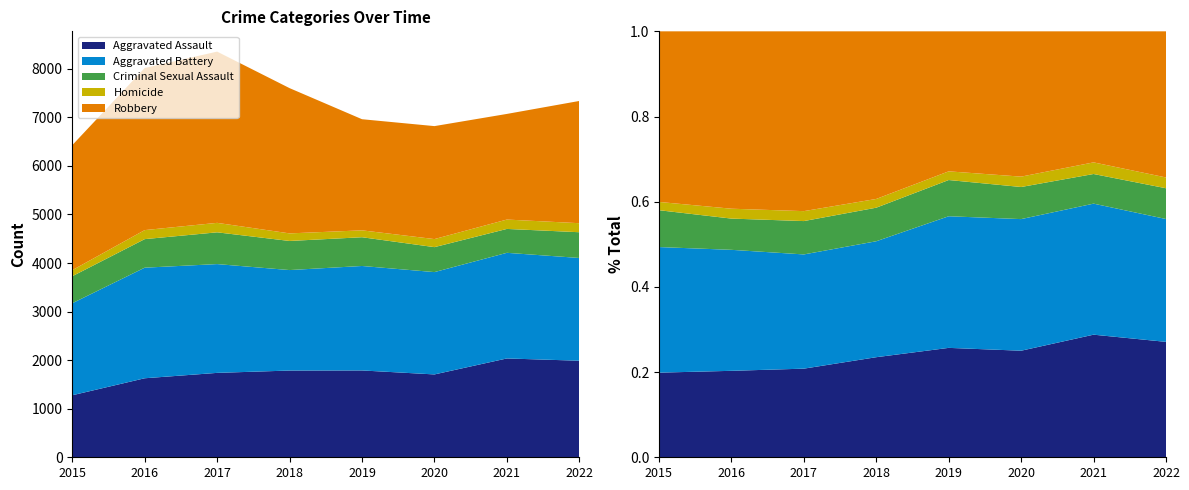

Reading right to left, what are all the values shown in this chart?

Aggravated Assault: 2022=1988	2021=2035	2020=1706	2019=1788	2018=1786	2017=1738	2016=1627	2015=1277
Aggravated Battery: 2022=2116	2021=2175	2020=2107	2019=2151	2018=2069	2017=2240	2016=2277	2015=1895
Criminal Sexual Assault: 2022=530	2021=492	2020=514	2019=592	2018=599	2017=654	2016=588	2015=556
Homicide: 2022=186	2021=193	2020=166	2019=142	2018=156	2017=195	2016=186	2015=125
Robbery: 2022=2517	2021=2175	2020=2326	2019=2288	2018=2991	2017=3526	2016=3338	2015=2574